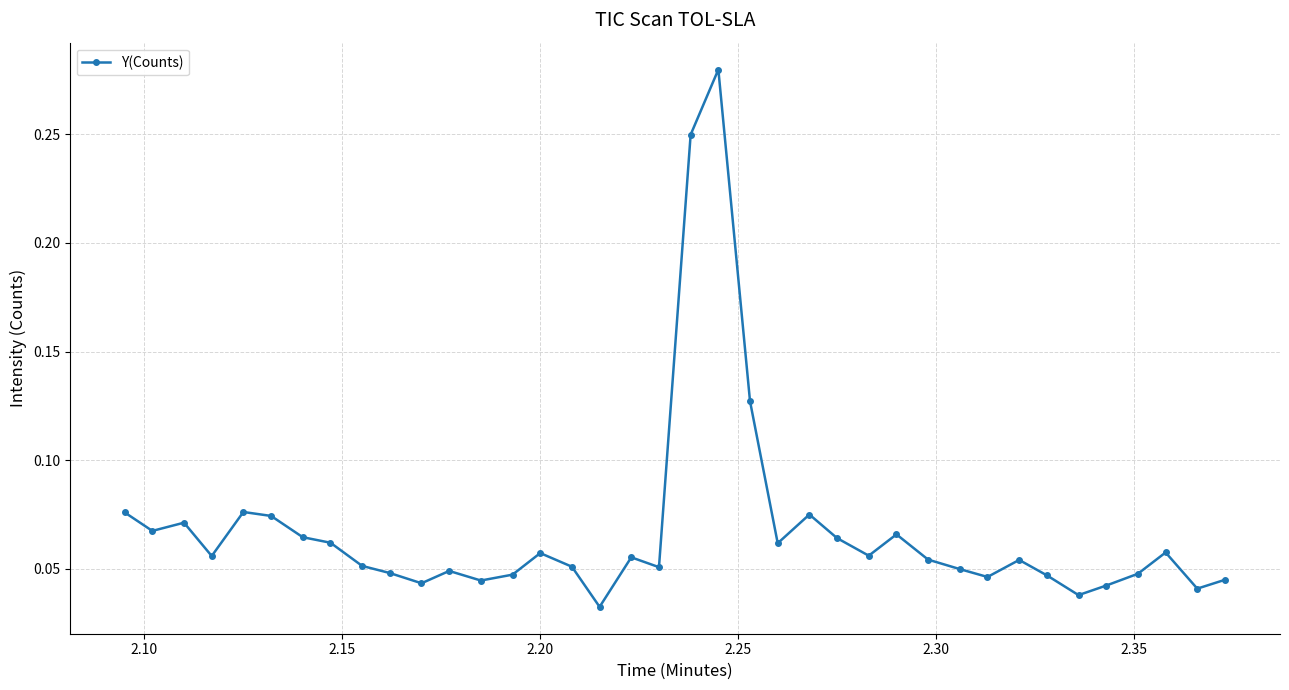

What is the sum of all values?

2.6